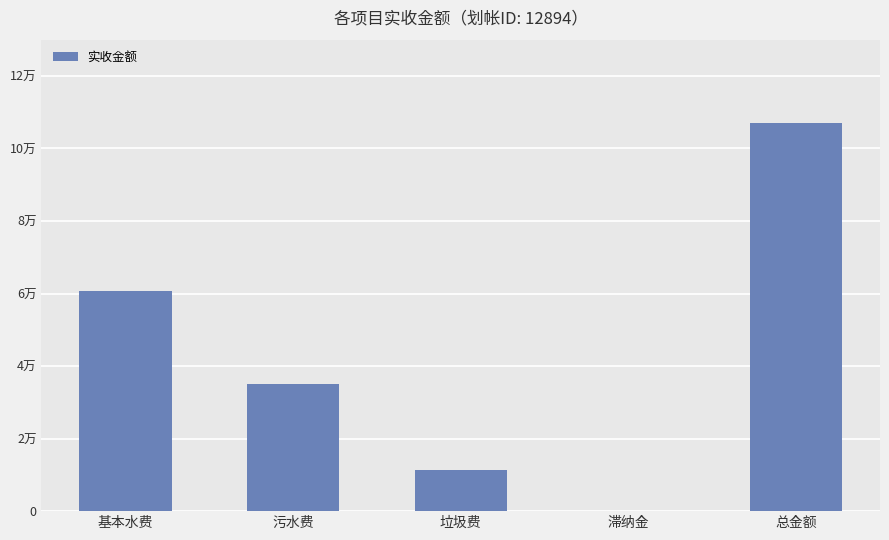

What position from the right is 污水费?

4